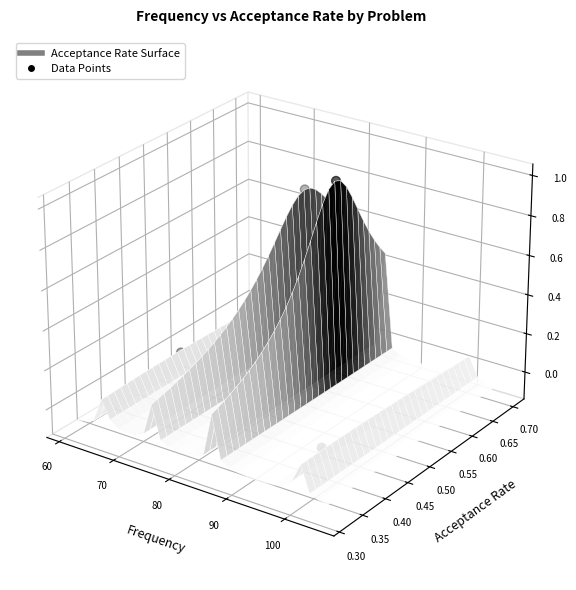

What is the change in value from 60 to 80?

-0.1